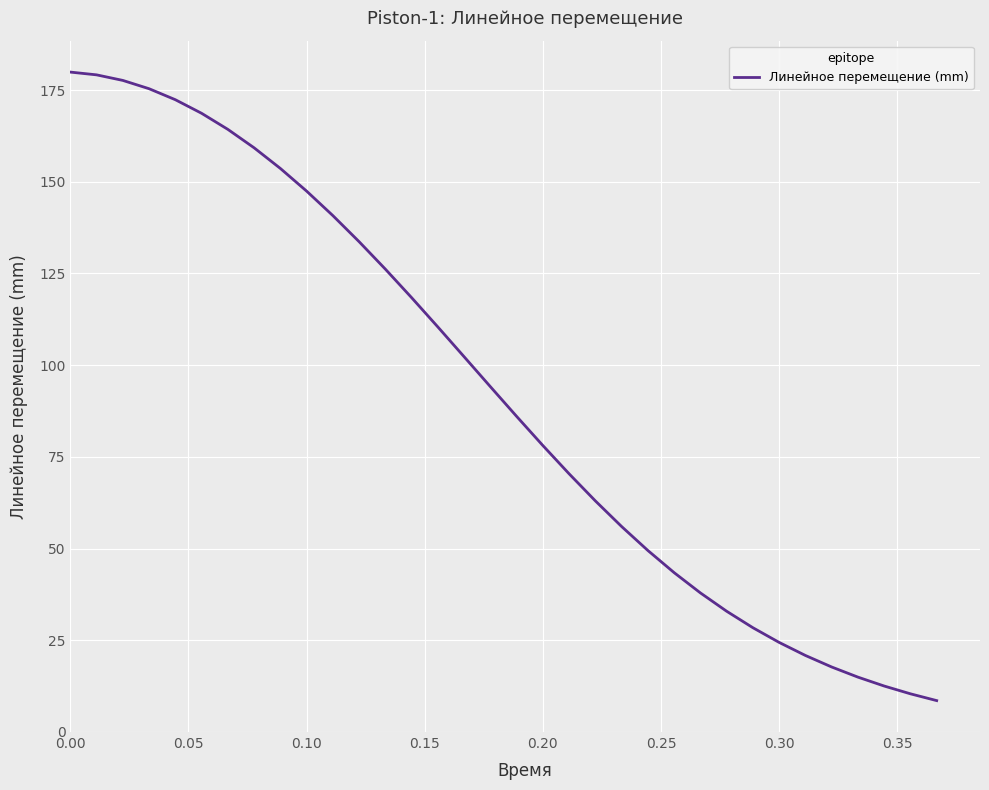

What is the minimum value shown in the chart?

8.5